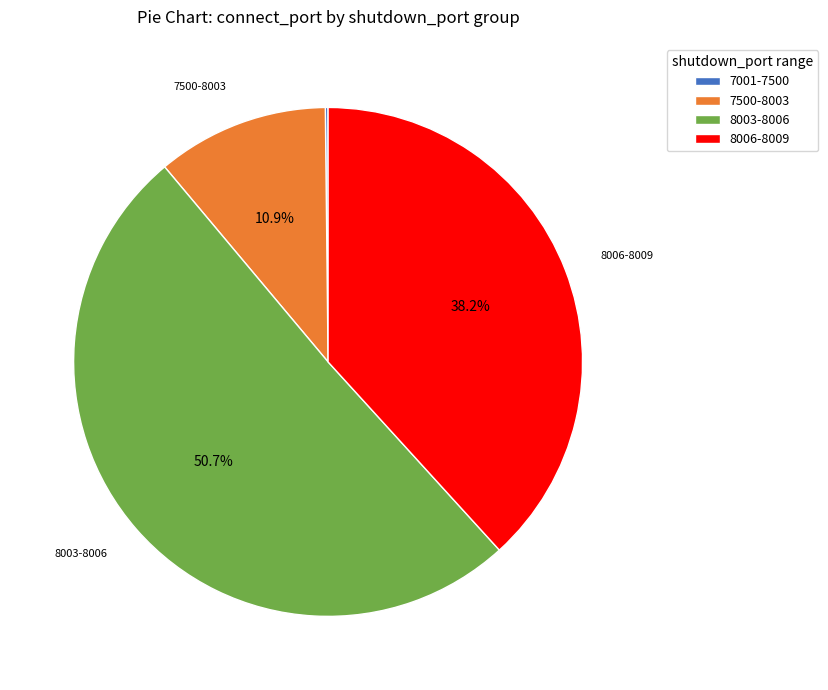

Which slice represents more than half of the pie?

8003-8006